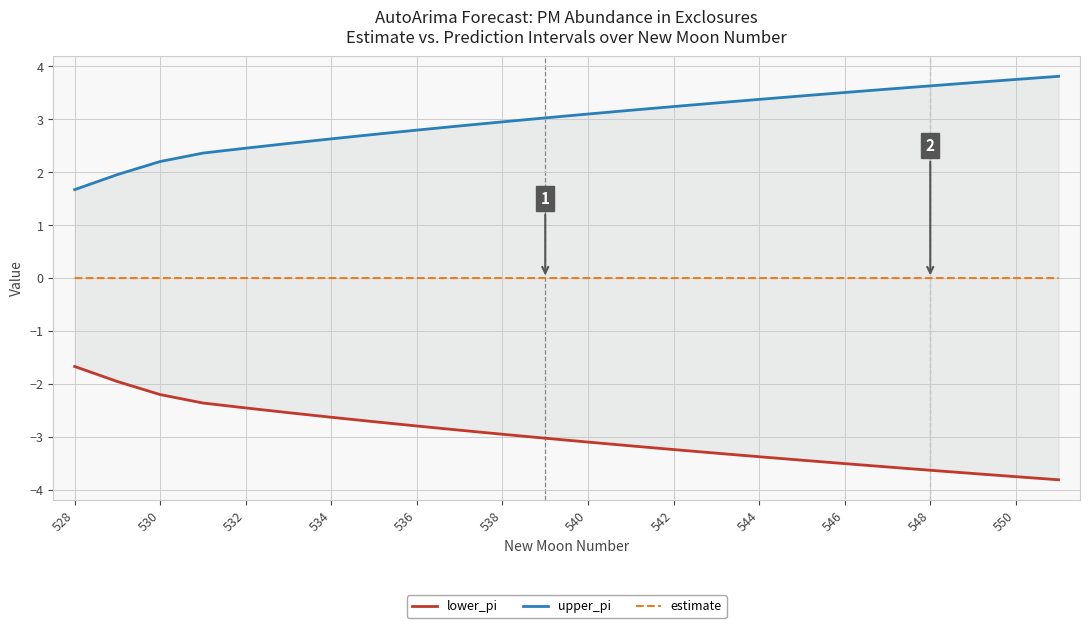

Is it true that estimate equals 0.0 at 530?

True